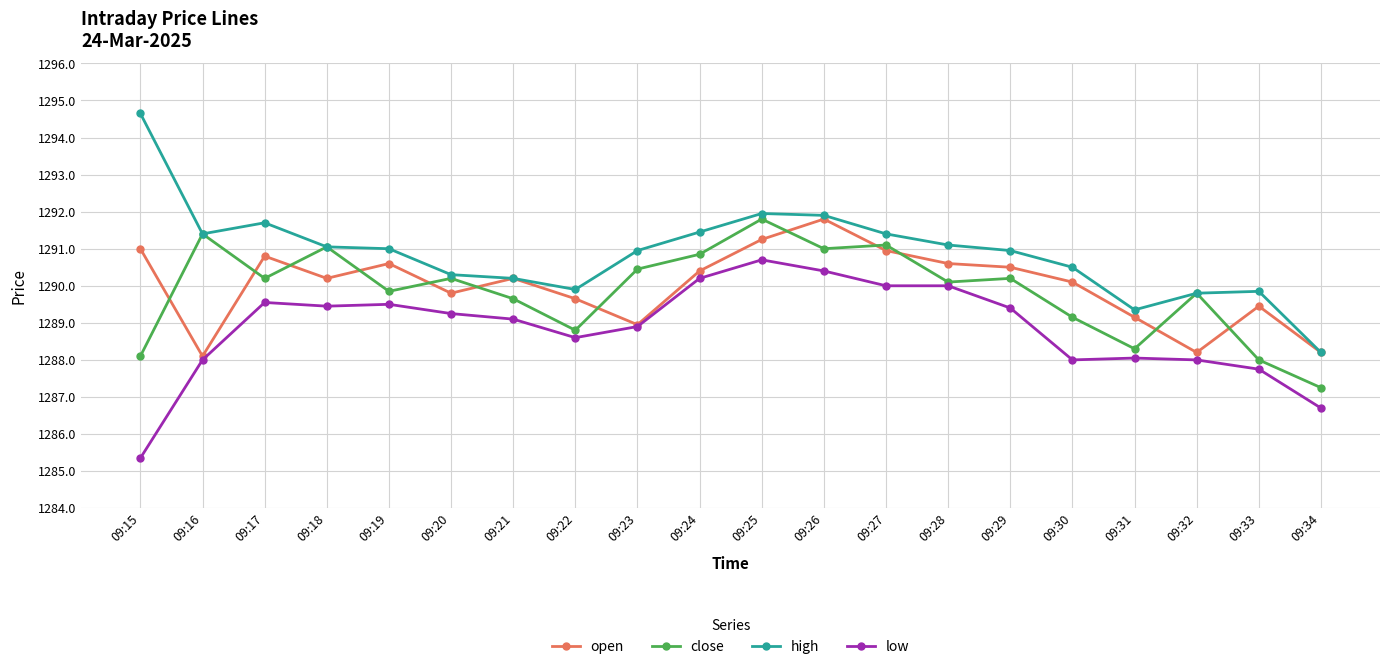

What is the average value of the close series?

1289.9